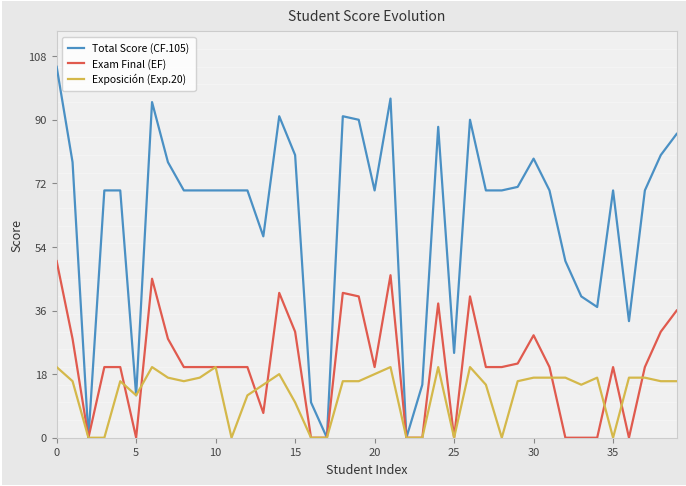

Rank the series by their average value, from lowest to highest.

Exposición (Exp.20), Exam Final (EF), Total Score (CF.105)